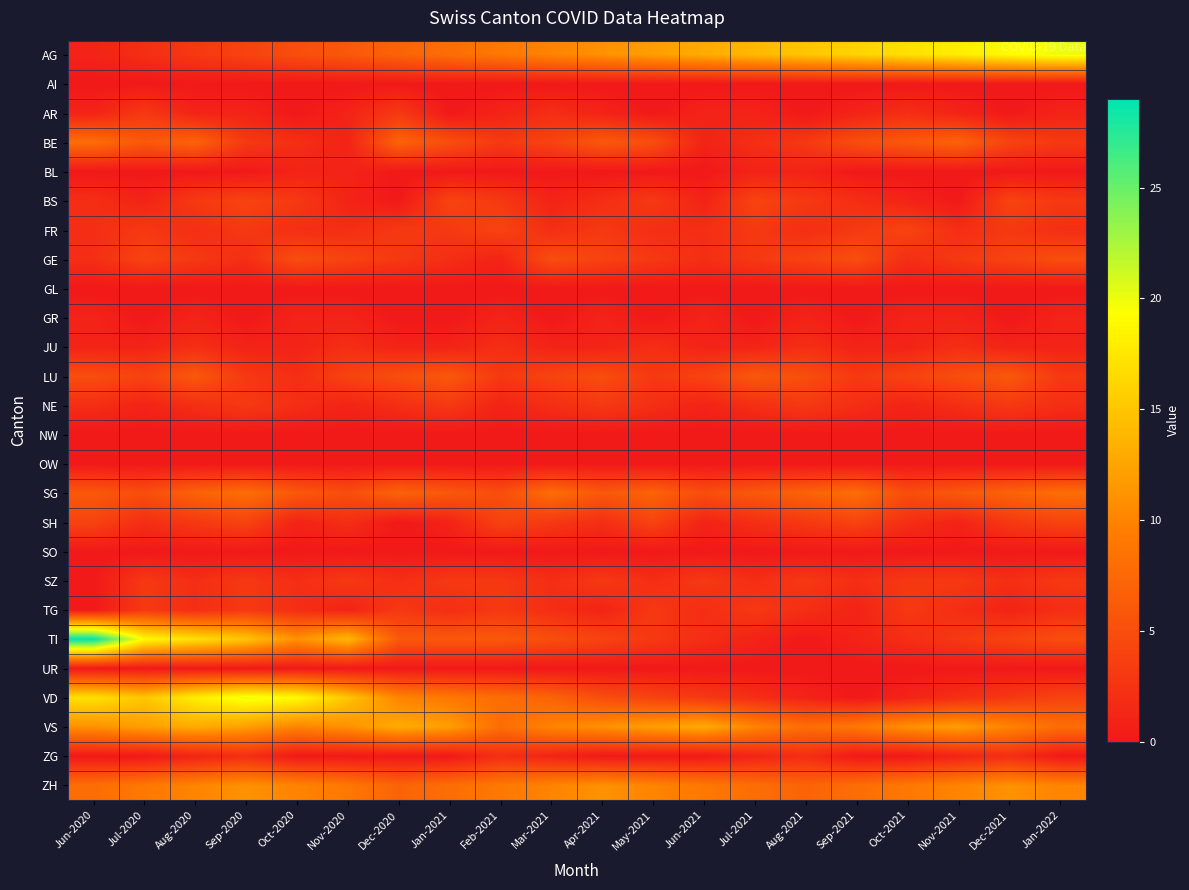

Reading left to right, list all the values displayed in this chart.

AG: Jun-2020=1	Jul-2020=2	Aug-2020=3	Sep-2020=4	Oct-2020=5	Nov-2020=6	Dec-2020=7	Jan-2021=8	Feb-2021=9	Mar-2021=10	Apr-2021=11	May-2021=12	Jun-2021=13	Jul-2021=14	Aug-2021=15	Sep-2021=16	Oct-2021=17	Nov-2021=18	Dec-2021=19	Jan-2022=20
AI: Jun-2020=0	Jul-2020=0	Aug-2020=0	Sep-2020=0	Oct-2020=0	Nov-2020=0	Dec-2020=0	Jan-2021=0	Feb-2021=0	Mar-2021=0	Apr-2021=0	May-2021=0	Jun-2021=0	Jul-2021=0	Aug-2021=0	Sep-2021=0	Oct-2021=0	Nov-2021=0	Dec-2021=0	Jan-2022=0
AR: Jun-2020=1	Jul-2020=3	Aug-2020=1	Sep-2020=1	Oct-2020=0	Nov-2020=1	Dec-2020=3	Jan-2021=0	Feb-2021=1	Mar-2021=2	Apr-2021=1	May-2021=0	Jun-2021=1	Jul-2021=1	Aug-2021=0	Sep-2021=1	Oct-2021=2	Nov-2021=1	Dec-2021=0	Jan-2022=1
BE: Jun-2020=8	Jul-2020=6	Aug-2020=7	Sep-2020=3	Oct-2020=2	Nov-2020=1	Dec-2020=7	Jan-2021=5	Feb-2021=3	Mar-2021=4	Apr-2021=6	May-2021=5	Jun-2021=1	Jul-2021=2	Aug-2021=3	Sep-2021=5	Oct-2021=6	Nov-2021=7	Dec-2021=4	Jan-2022=3
BL: Jun-2020=0	Jul-2020=0	Aug-2020=0	Sep-2020=0	Oct-2020=1	Nov-2020=1	Dec-2020=0	Jan-2021=0	Feb-2021=0	Mar-2021=0	Apr-2021=0	May-2021=0	Jun-2021=0	Jul-2021=1	Aug-2021=1	Sep-2021=0	Oct-2021=0	Nov-2021=0	Dec-2021=0	Jan-2022=0
BS: Jun-2020=2	Jul-2020=1	Aug-2020=3	Sep-2020=4	Oct-2020=3	Nov-2020=1	Dec-2020=0	Jan-2021=4	Feb-2021=3	Mar-2021=1	Apr-2021=2	May-2021=3	Jun-2021=1	Jul-2021=4	Aug-2021=3	Sep-2021=2	Oct-2021=1	Nov-2021=0	Dec-2021=4	Jan-2022=3
FR: Jun-2020=2	Jul-2020=3	Aug-2020=2	Sep-2020=3	Oct-2020=2	Nov-2020=2	Dec-2020=3	Jan-2021=3	Feb-2021=4	Mar-2021=2	Apr-2021=3	May-2021=2	Jun-2021=2	Jul-2021=3	Aug-2021=2	Sep-2021=3	Oct-2021=4	Nov-2021=2	Dec-2021=3	Jan-2022=2
GE: Jun-2020=2	Jul-2020=4	Aug-2020=3	Sep-2020=2	Oct-2020=5	Nov-2020=4	Dec-2020=3	Jan-2021=2	Feb-2021=1	Mar-2021=5	Apr-2021=4	May-2021=3	Jun-2021=2	Jul-2021=3	Aug-2021=4	Sep-2021=5	Oct-2021=2	Nov-2021=3	Dec-2021=4	Jan-2022=5
GL: Jun-2020=0	Jul-2020=0	Aug-2020=0	Sep-2020=0	Oct-2020=0	Nov-2020=0	Dec-2020=0	Jan-2021=0	Feb-2021=0	Mar-2021=0	Apr-2021=0	May-2021=0	Jun-2021=0	Jul-2021=0	Aug-2021=0	Sep-2021=0	Oct-2021=0	Nov-2021=0	Dec-2021=0	Jan-2022=0
GR: Jun-2020=1	Jul-2020=0	Aug-2020=1	Sep-2020=0	Oct-2020=1	Nov-2020=1	Dec-2020=0	Jan-2021=0	Feb-2021=1	Mar-2021=0	Apr-2021=1	May-2021=0	Jun-2021=1	Jul-2021=0	Aug-2021=1	Sep-2021=0	Oct-2021=1	Nov-2021=1	Dec-2021=0	Jan-2022=1
JU: Jun-2020=1	Jul-2020=1	Aug-2020=2	Sep-2020=1	Oct-2020=1	Nov-2020=2	Dec-2020=1	Jan-2021=1	Feb-2021=2	Mar-2021=1	Apr-2021=1	May-2021=2	Jun-2021=1	Jul-2021=1	Aug-2021=2	Sep-2021=1	Oct-2021=1	Nov-2021=2	Dec-2021=1	Jan-2022=1
LU: Jun-2020=5	Jul-2020=4	Aug-2020=6	Sep-2020=3	Oct-2020=2	Nov-2020=4	Dec-2020=5	Jan-2021=6	Feb-2021=3	Mar-2021=4	Apr-2021=5	May-2021=3	Jun-2021=4	Jul-2021=6	Aug-2021=5	Sep-2021=3	Oct-2021=4	Nov-2021=5	Dec-2021=6	Jan-2022=3
NE: Jun-2020=2	Jul-2020=1	Aug-2020=2	Sep-2020=3	Oct-2020=2	Nov-2020=1	Dec-2020=2	Jan-2021=3	Feb-2021=1	Mar-2021=2	Apr-2021=3	May-2021=2	Jun-2021=1	Jul-2021=2	Aug-2021=3	Sep-2021=2	Oct-2021=1	Nov-2021=2	Dec-2021=3	Jan-2022=2
NW: Jun-2020=0	Jul-2020=0	Aug-2020=0	Sep-2020=0	Oct-2020=0	Nov-2020=0	Dec-2020=0	Jan-2021=0	Feb-2021=0	Mar-2021=0	Apr-2021=0	May-2021=0	Jun-2021=0	Jul-2021=0	Aug-2021=0	Sep-2021=0	Oct-2021=0	Nov-2021=0	Dec-2021=0	Jan-2022=0
OW: Jun-2020=0	Jul-2020=0	Aug-2020=0	Sep-2020=0	Oct-2020=0	Nov-2020=0	Dec-2020=0	Jan-2021=0	Feb-2021=0	Mar-2021=0	Apr-2021=0	May-2021=0	Jun-2021=0	Jul-2021=0	Aug-2021=0	Sep-2021=0	Oct-2021=0	Nov-2021=0	Dec-2021=0	Jan-2022=0
SG: Jun-2020=6	Jul-2020=5	Aug-2020=7	Sep-2020=8	Oct-2020=6	Nov-2020=5	Dec-2020=7	Jan-2021=6	Feb-2021=5	Mar-2021=8	Apr-2021=6	May-2021=7	Jun-2021=5	Jul-2021=6	Aug-2021=7	Sep-2021=8	Oct-2021=5	Nov-2021=6	Dec-2021=7	Jan-2022=8
SH: Jun-2020=4	Jul-2020=2	Aug-2020=3	Sep-2020=4	Oct-2020=1	Nov-2020=2	Dec-2020=0	Jan-2021=1	Feb-2021=4	Mar-2021=3	Apr-2021=2	May-2021=4	Jun-2021=1	Jul-2021=2	Aug-2021=3	Sep-2021=4	Oct-2021=2	Nov-2021=1	Dec-2021=3	Jan-2022=4
SO: Jun-2020=0	Jul-2020=0	Aug-2020=0	Sep-2020=0	Oct-2020=0	Nov-2020=0	Dec-2020=0	Jan-2021=0	Feb-2021=0	Mar-2021=0	Apr-2021=0	May-2021=0	Jun-2021=0	Jul-2021=0	Aug-2021=0	Sep-2021=0	Oct-2021=0	Nov-2021=0	Dec-2021=0	Jan-2022=0
SZ: Jun-2020=0	Jul-2020=3	Aug-2020=2	Sep-2020=3	Oct-2020=2	Nov-2020=3	Dec-2020=2	Jan-2021=3	Feb-2021=3	Mar-2021=2	Apr-2021=3	May-2021=2	Jun-2021=3	Jul-2021=2	Aug-2021=3	Sep-2021=2	Oct-2021=3	Nov-2021=3	Dec-2021=2	Jan-2022=3
TG: Jun-2020=0	Jul-2020=3	Aug-2020=2	Sep-2020=3	Oct-2020=2	Nov-2020=1	Dec-2020=3	Jan-2021=2	Feb-2021=3	Mar-2021=2	Apr-2021=1	May-2021=3	Jun-2021=2	Jul-2021=3	Aug-2021=2	Sep-2021=1	Oct-2021=3	Nov-2021=2	Dec-2021=1	Jan-2022=2
TI: Jun-2020=29	Jul-2020=19	Aug-2020=17	Sep-2020=15	Oct-2020=11	Nov-2020=14	Dec-2020=6	Jan-2021=6	Feb-2021=6	Mar-2021=5	Apr-2021=4	May-2021=3	Jun-2021=2	Jul-2021=1	Aug-2021=0	Sep-2021=1	Oct-2021=2	Nov-2021=3	Dec-2021=4	Jan-2022=5
UR: Jun-2020=0	Jul-2020=0	Aug-2020=0	Sep-2020=0	Oct-2020=0	Nov-2020=0	Dec-2020=0	Jan-2021=0	Feb-2021=0	Mar-2021=0	Apr-2021=0	May-2021=0	Jun-2021=0	Jul-2021=0	Aug-2021=0	Sep-2021=0	Oct-2021=0	Nov-2021=0	Dec-2021=0	Jan-2022=0
VD: Jun-2020=17	Jul-2020=15	Aug-2020=18	Sep-2020=20	Oct-2020=19	Nov-2020=15	Dec-2020=10	Jan-2021=9	Feb-2021=8	Mar-2021=7	Apr-2021=5	May-2021=4	Jun-2021=3	Jul-2021=2	Aug-2021=1	Sep-2021=0	Oct-2021=1	Nov-2021=2	Dec-2021=3	Jan-2022=4
VS: Jun-2020=11	Jul-2020=12	Aug-2020=13	Sep-2020=12	Oct-2020=10	Nov-2020=11	Dec-2020=13	Jan-2021=12	Feb-2021=8	Mar-2021=10	Apr-2021=11	May-2021=12	Jun-2021=13	Jul-2021=10	Aug-2021=8	Sep-2021=9	Oct-2021=11	Nov-2021=12	Dec-2021=10	Jan-2022=8
ZG: Jun-2020=0	Jul-2020=0	Aug-2020=1	Sep-2020=2	Oct-2020=0	Nov-2020=0	Dec-2020=0	Jan-2021=0	Feb-2021=2	Mar-2021=1	Apr-2021=0	May-2021=0	Jun-2021=0	Jul-2021=1	Aug-2021=2	Sep-2021=0	Oct-2021=0	Nov-2021=1	Dec-2021=2	Jan-2022=0
ZH: Jun-2020=8	Jul-2020=9	Aug-2020=10	Sep-2020=11	Oct-2020=10	Nov-2020=9	Dec-2020=7	Jan-2021=8	Feb-2021=9	Mar-2021=10	Apr-2021=11	May-2021=10	Jun-2021=9	Jul-2021=8	Aug-2021=7	Sep-2021=8	Oct-2021=9	Nov-2021=10	Dec-2021=11	Jan-2022=10